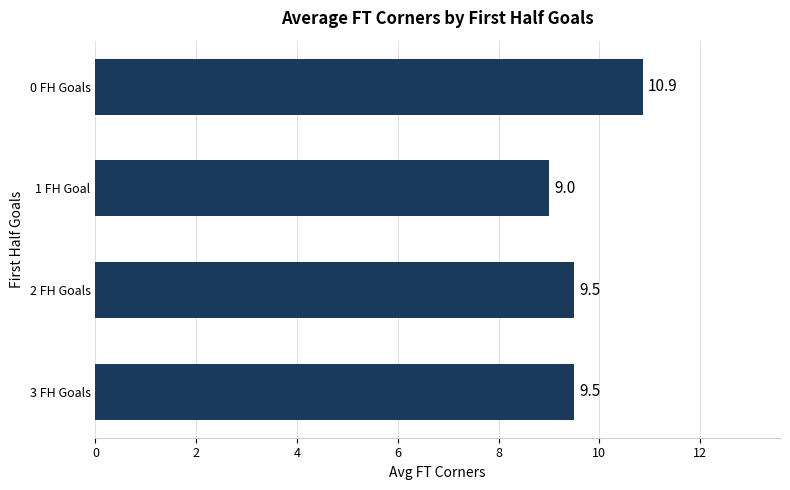

The chart shows a value of 14.6 at 0 FH Goals. True or false?

False